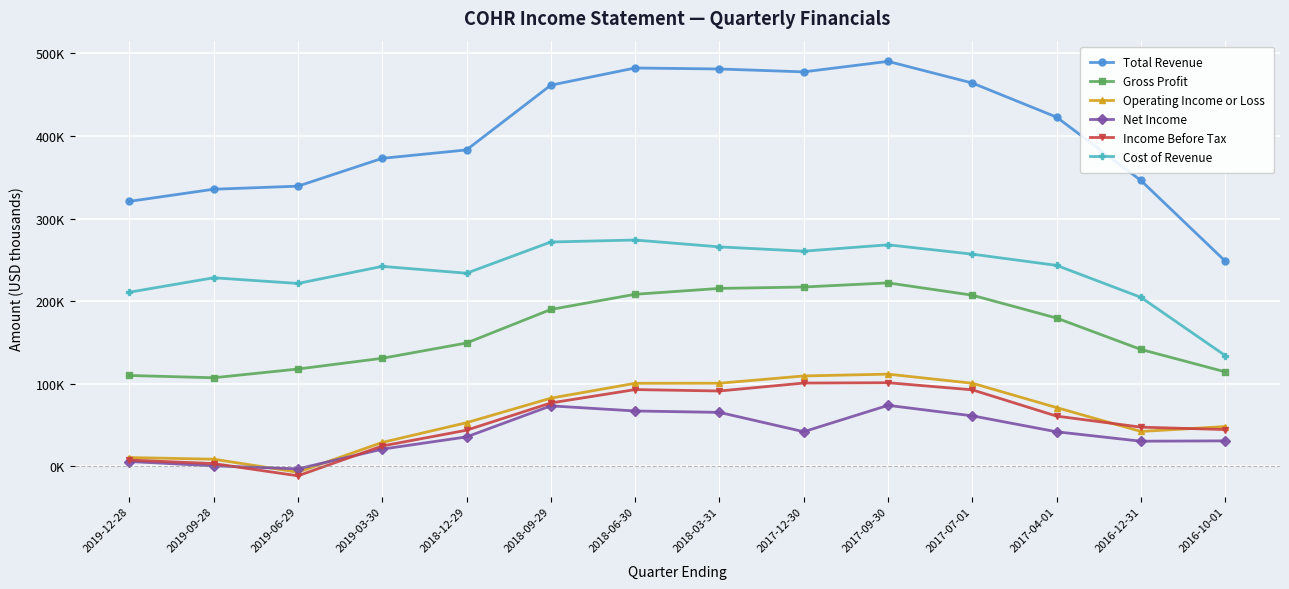

What position from the left is 2017-07-01?

11